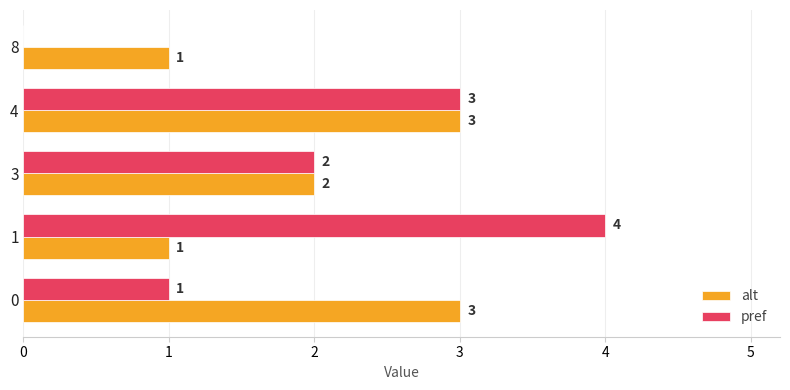

How many positive values does the pref series have?

4